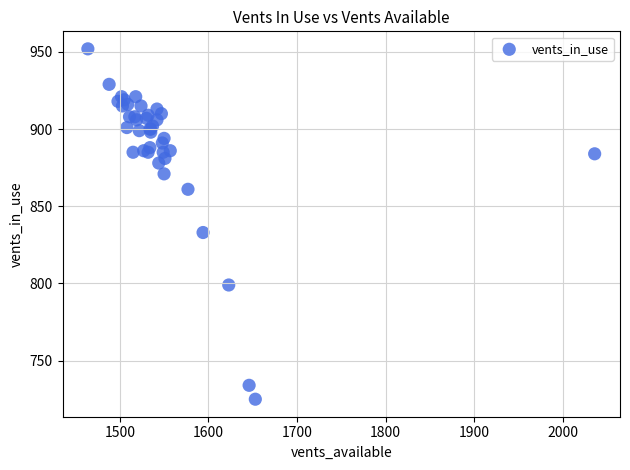

What Y value in the scatter plot is closest to 838?

833